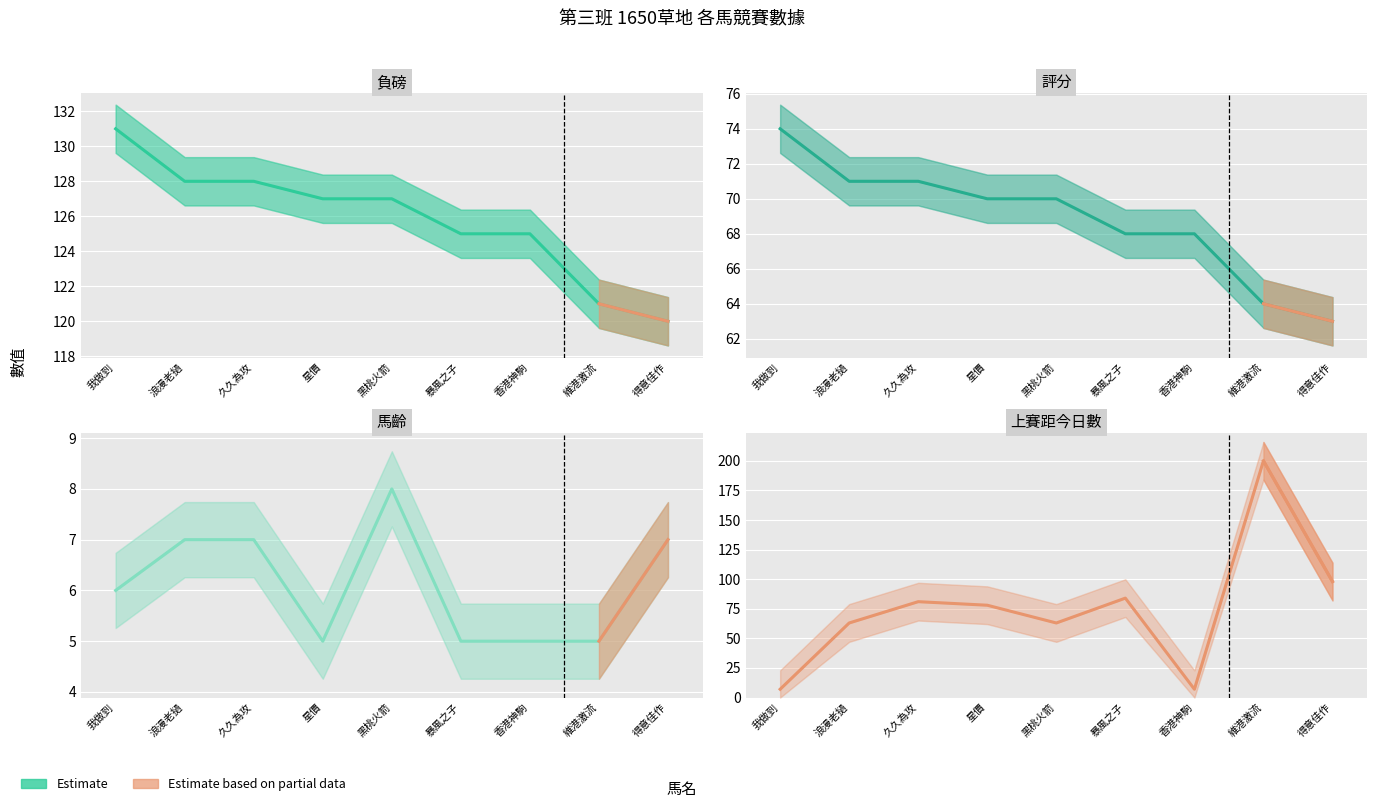

Which series has the largest total across all categories?

負磅